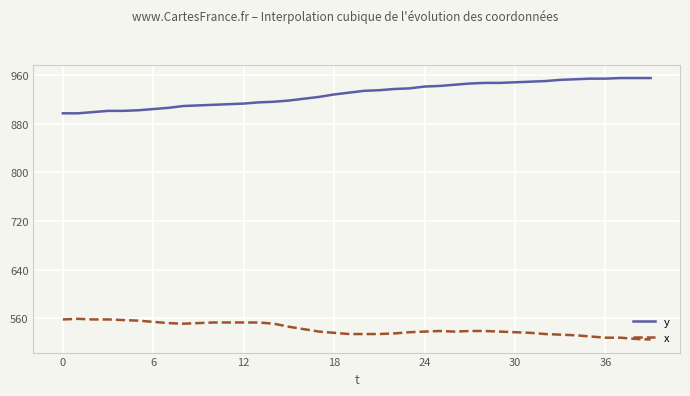

Which series has the largest total across all categories?

y